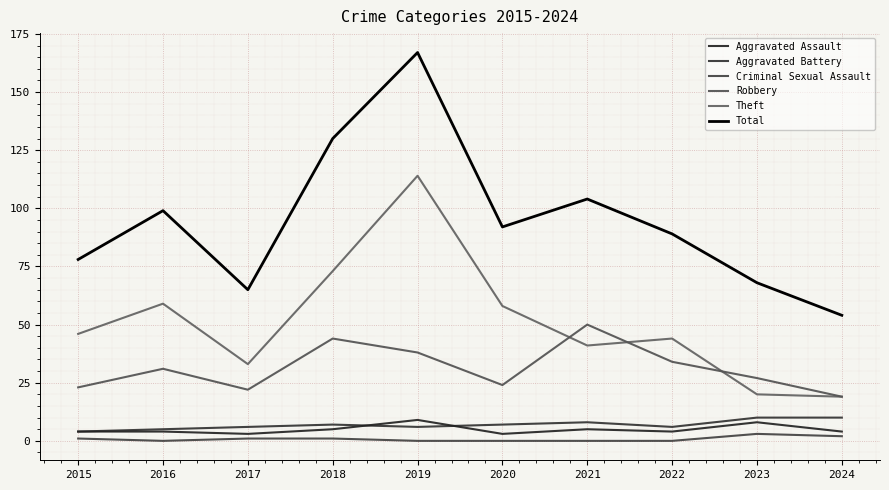

Is it true that Total equals 156 at 2022?

False